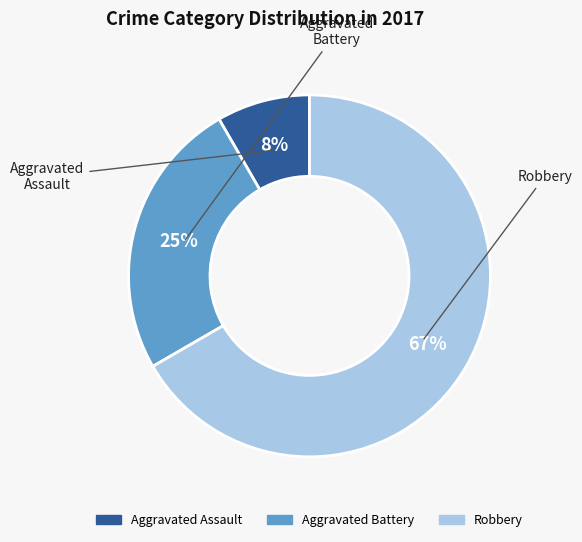

How many slices are in this pie chart?

3